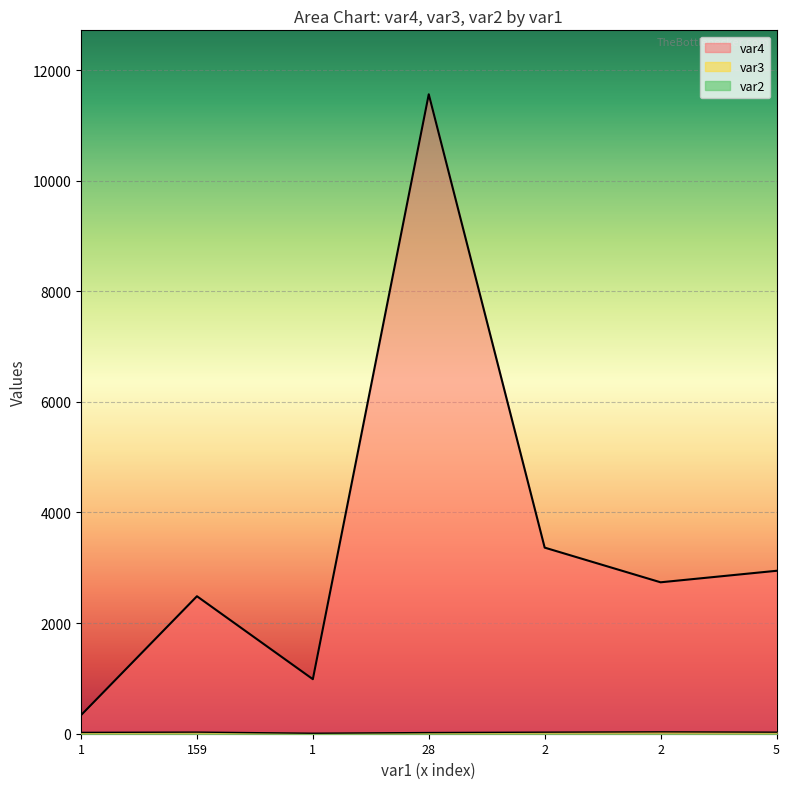

At which label does var3 first exceed 28?

159